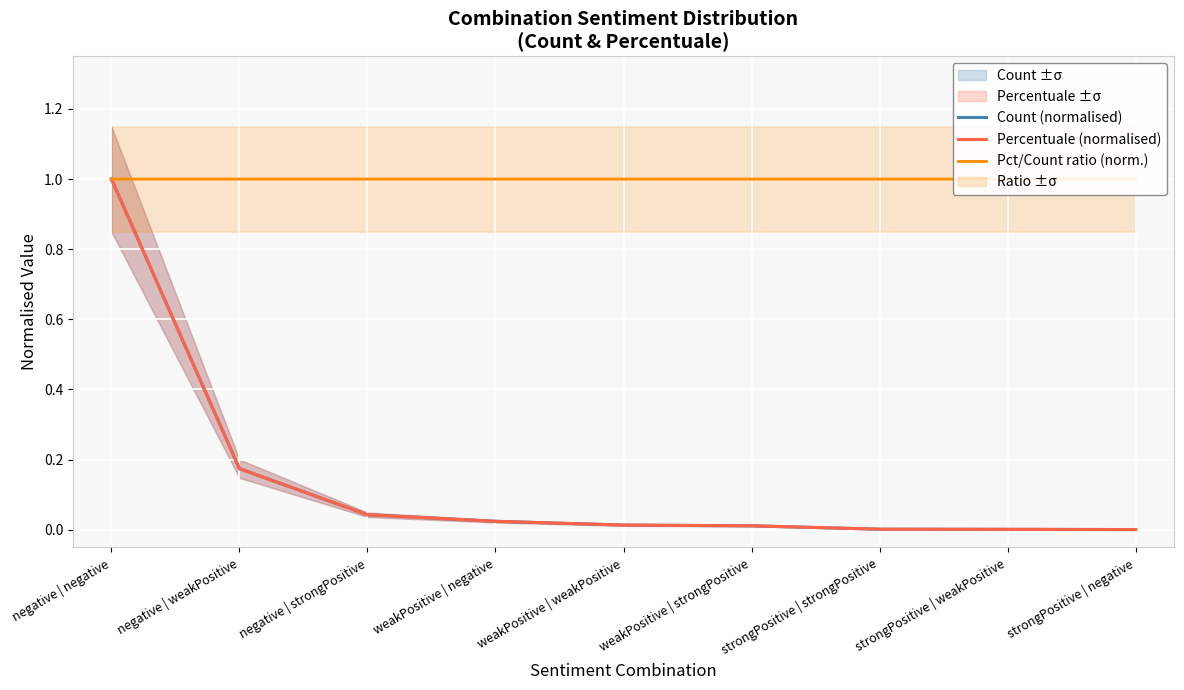

What is the average value of the Percentuale (normalised) series?

0.1